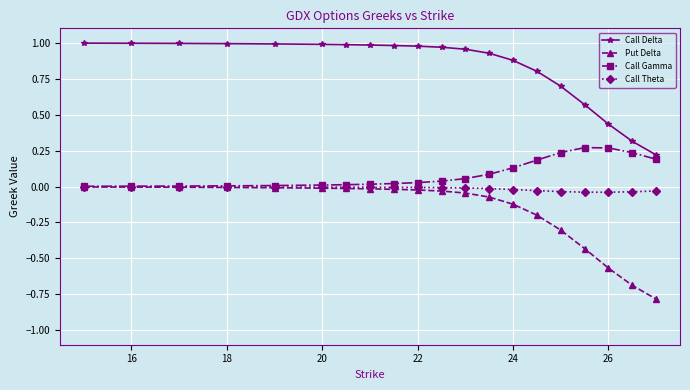

True or false: Call Delta and Put Delta intersect in this chart.

False